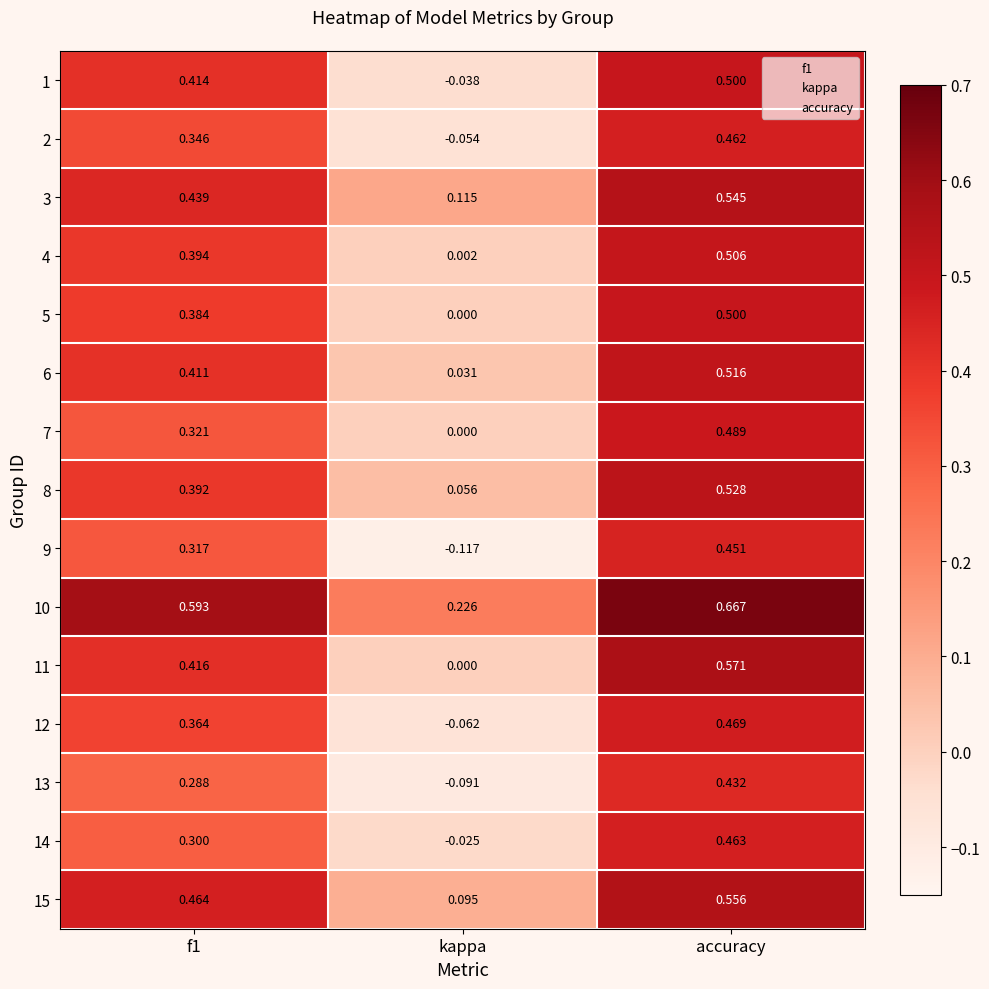

What is the spread (max minus min) of values at f1?

0.3